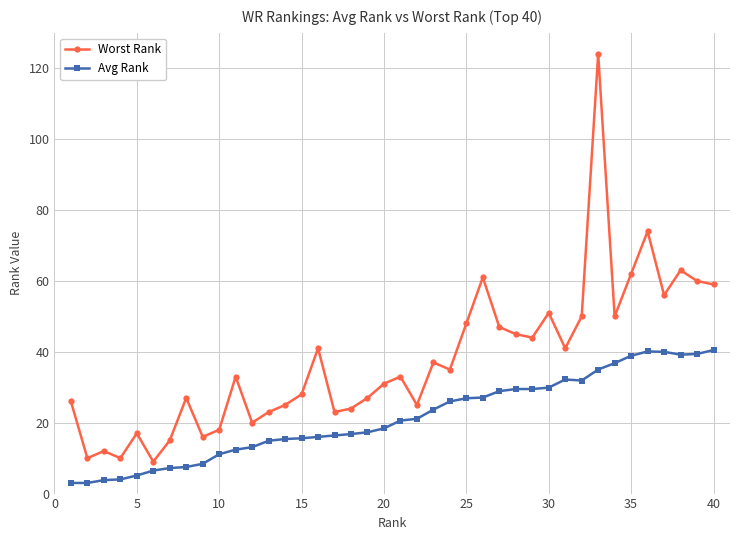

Rank the series by their average value, from lowest to highest.

Avg Rank, Worst Rank